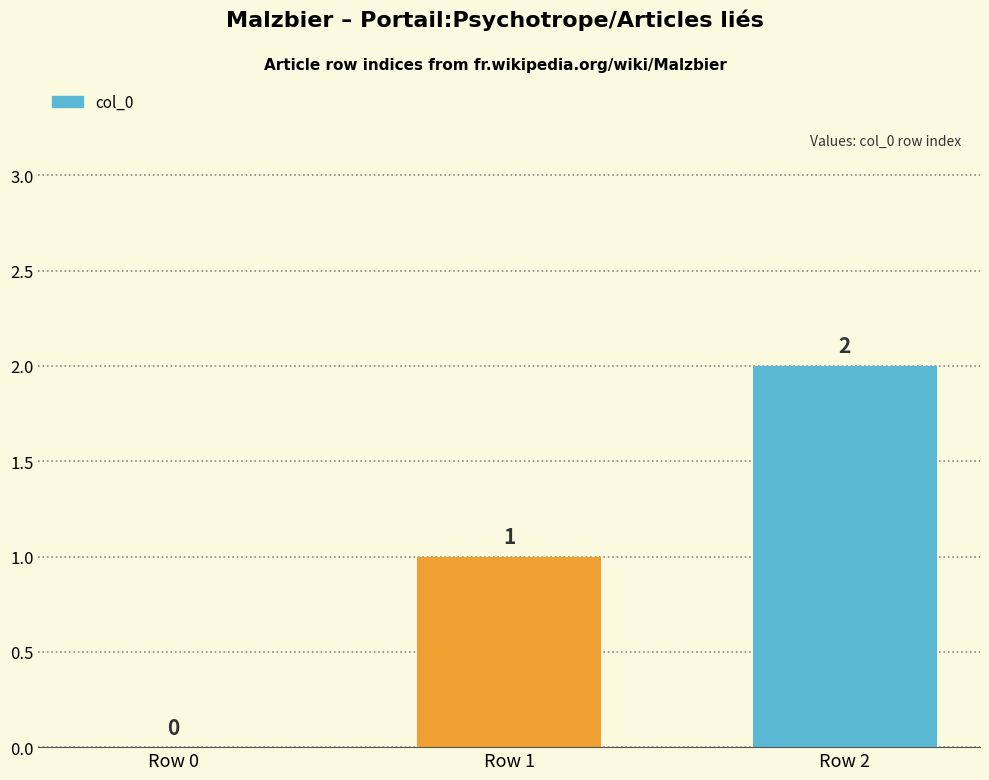

Are the bars horizontal?

No